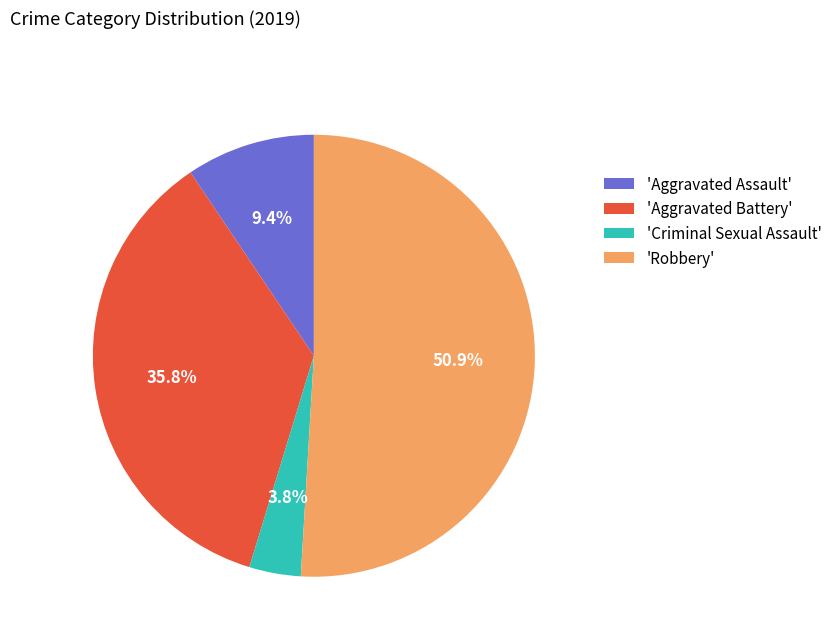

To the nearest percent, what is the average slice percentage?

25%